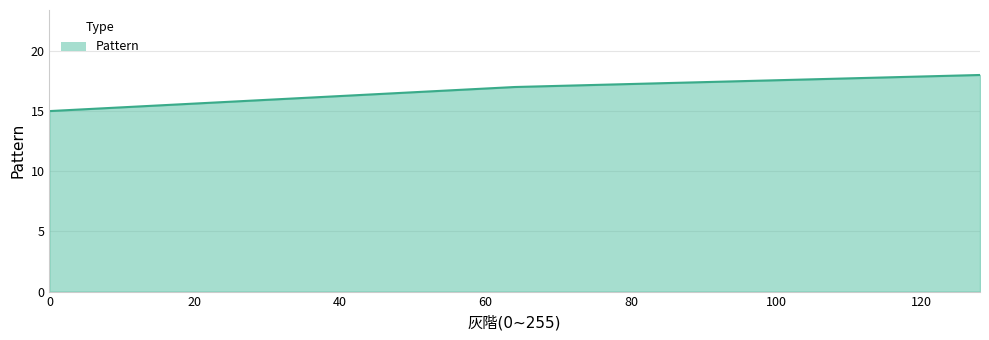

What is the difference between the maximum and minimum values?

3